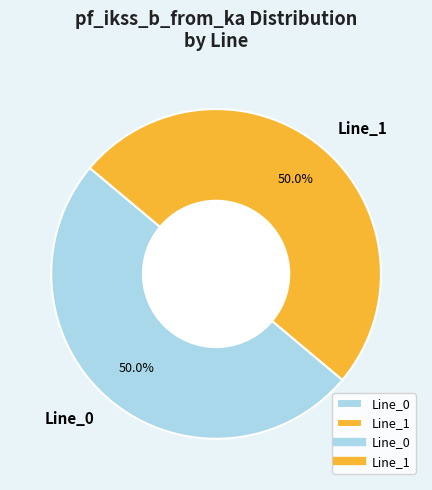

What is the ratio of the value at Line_1 to the value at Line_0?

1.0